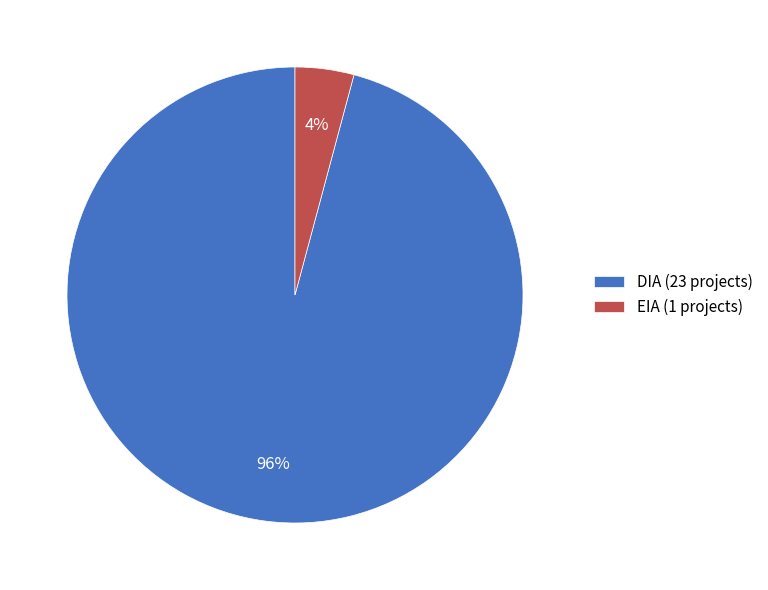

True or false: DIA accounts for 85% of the total.

False